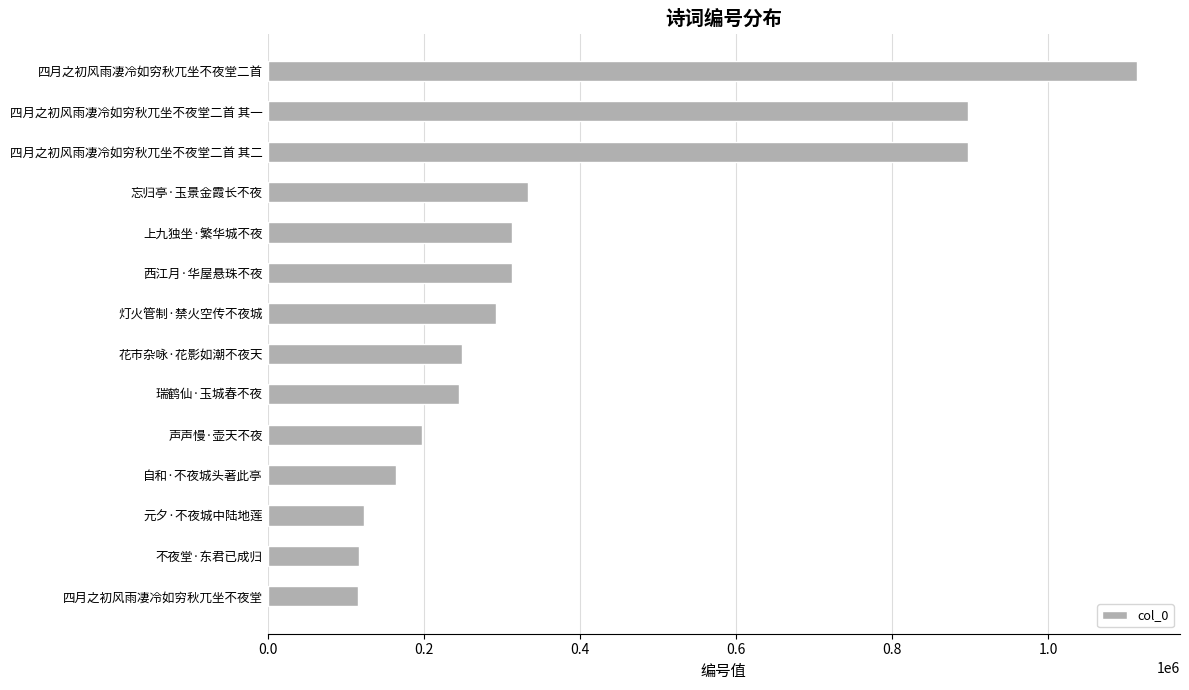

True or false: the data shows 335652 at 声声慢·壶天不夜.

False